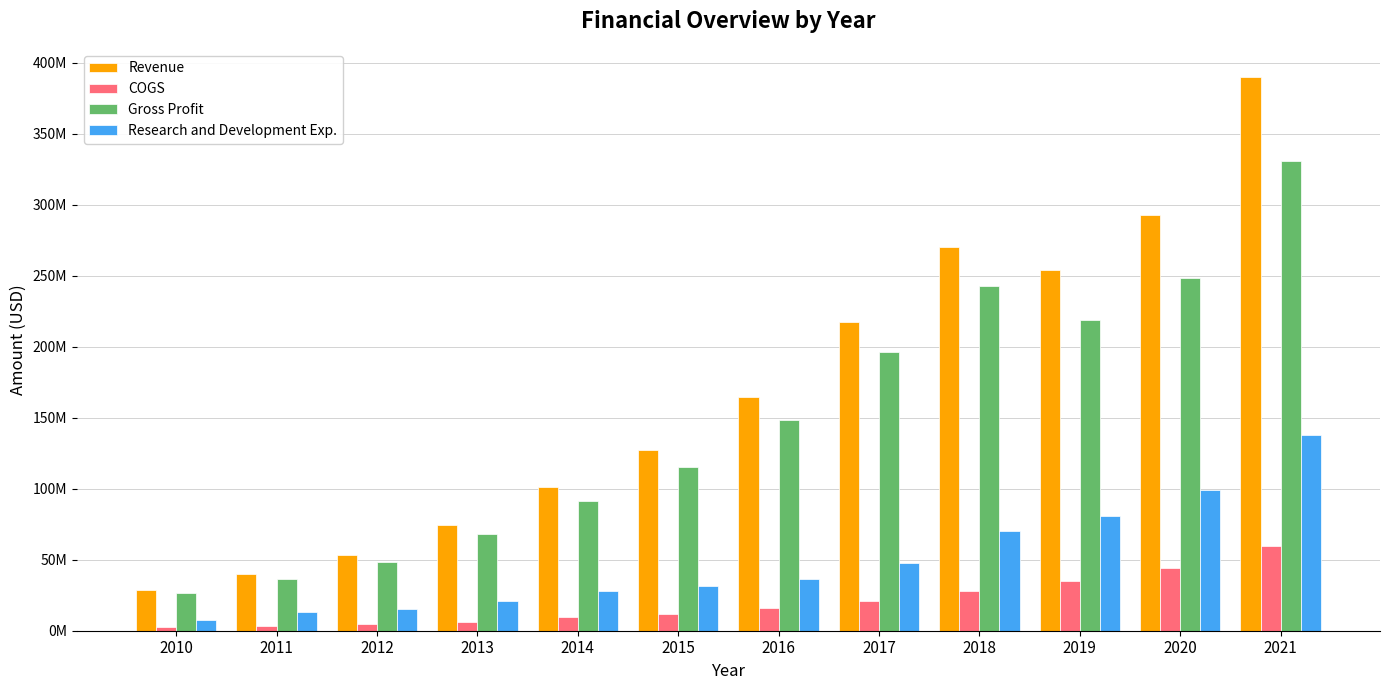

What is the minimum value shown in the chart?

2396000